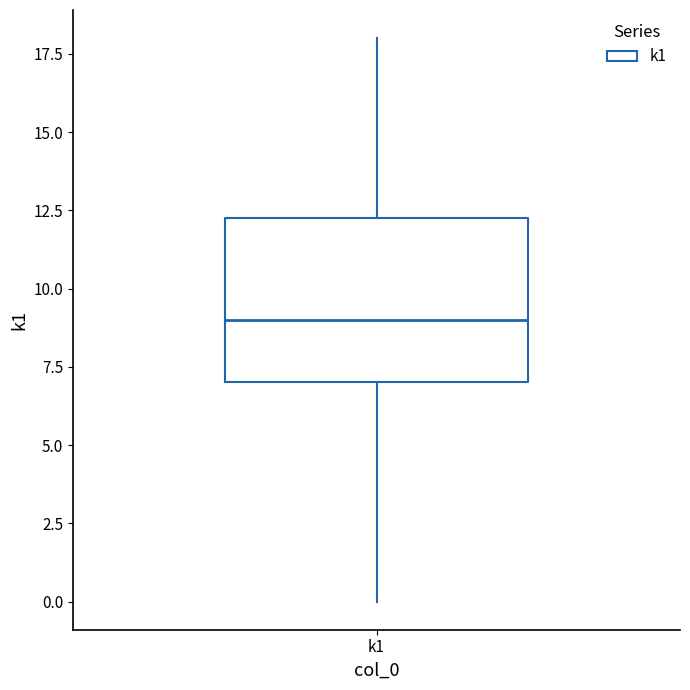

Read this box plot against the y-axis: the position of the median line, the range covered by the box, and the ends of both whiskers. The values are not printed on the chart, so give them approximately, as read against the axis.

median 9.0, box 7.0 to 12.5, whiskers 0.0 to 18.0